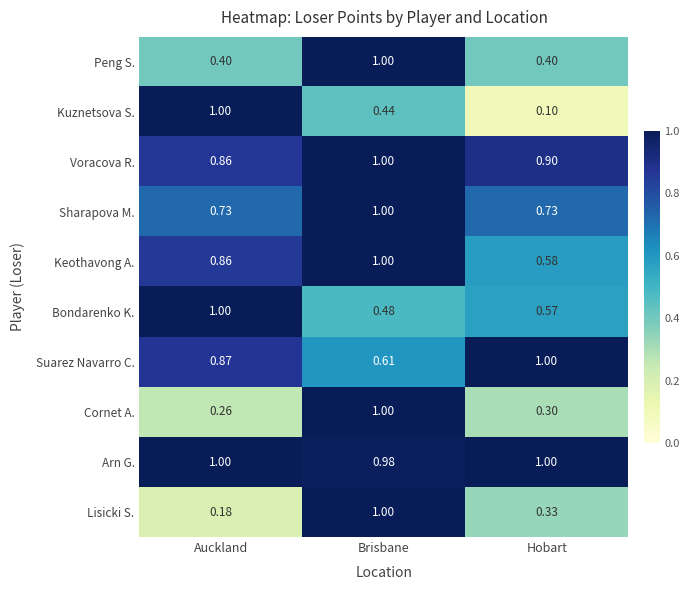

Where is Cornet A. nearest to the value 0?

Auckland